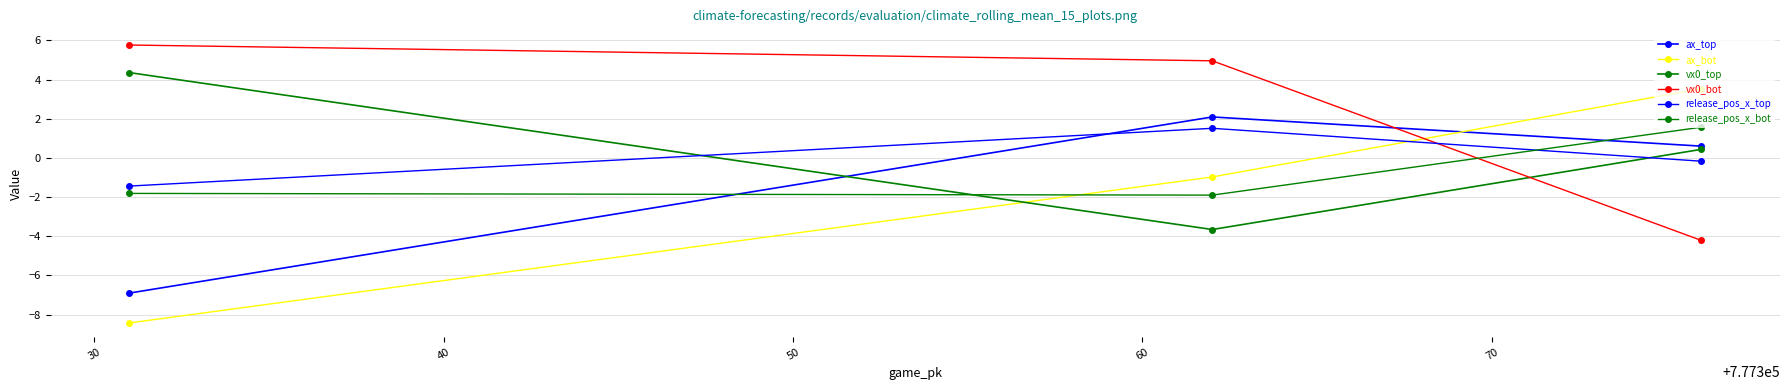

What is the difference between the maximum and second lowest values in the release_pos_x_bot series?

3.4